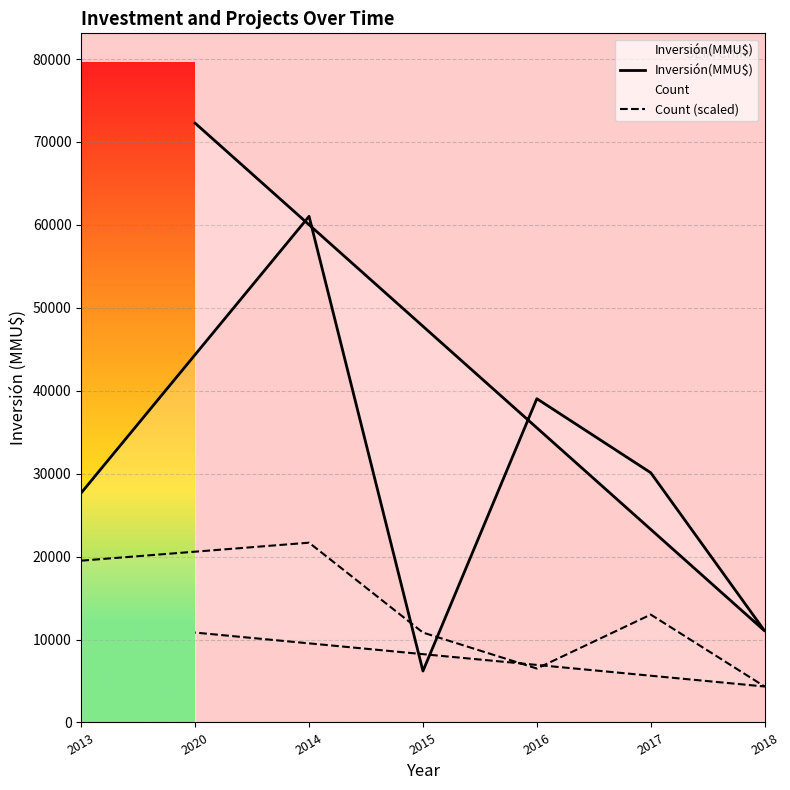

Is it true that Count (scaled) equals 30000.4 at 2014?

False